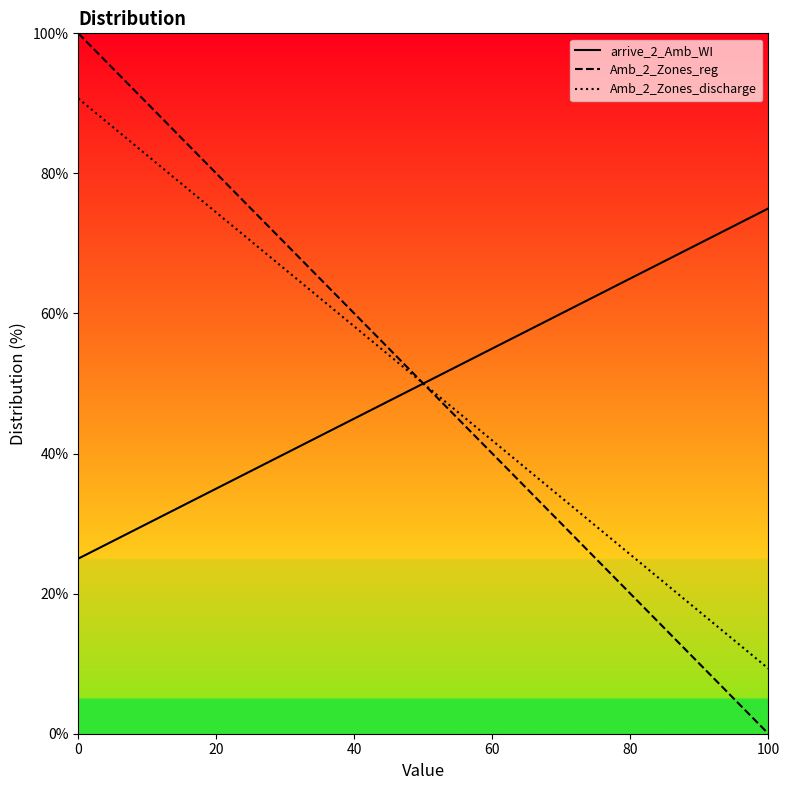

Is this an area chart (filled region under the line)?

No